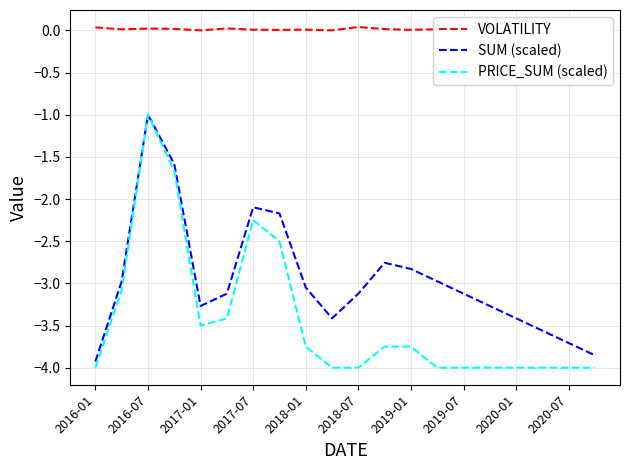

What is the sum of all PRICE_SUM (scaled) values?

-68.7